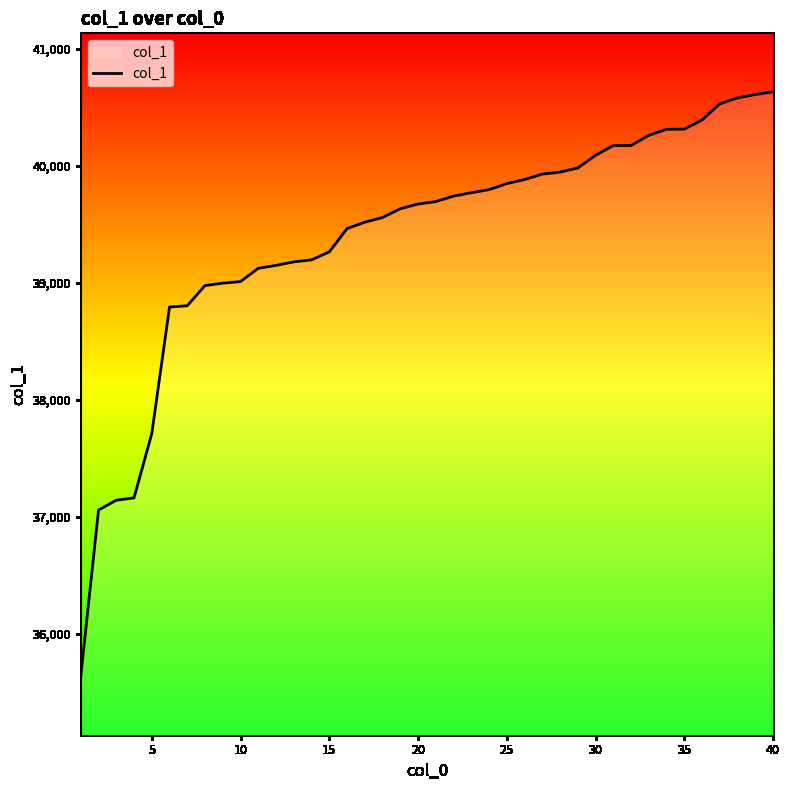

What is the smallest value displayed?

35638